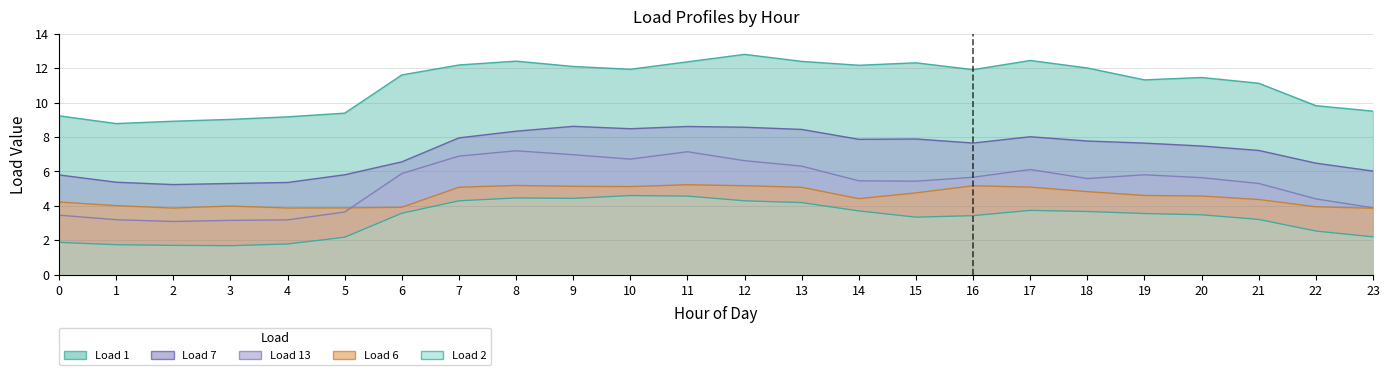

True or false: Load 7 and Load 1 cross at least once.

False